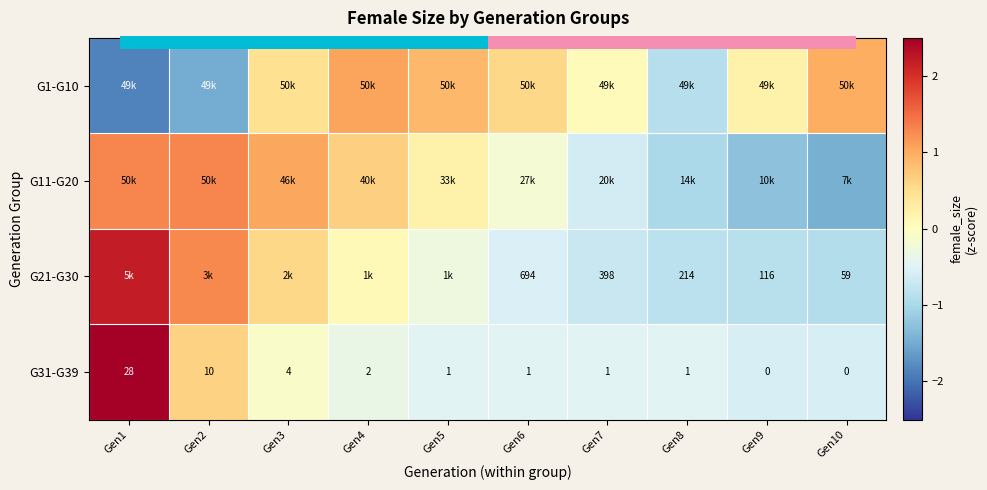

The G21-G30 series shows 0.9 at Gen3. True or false?

False